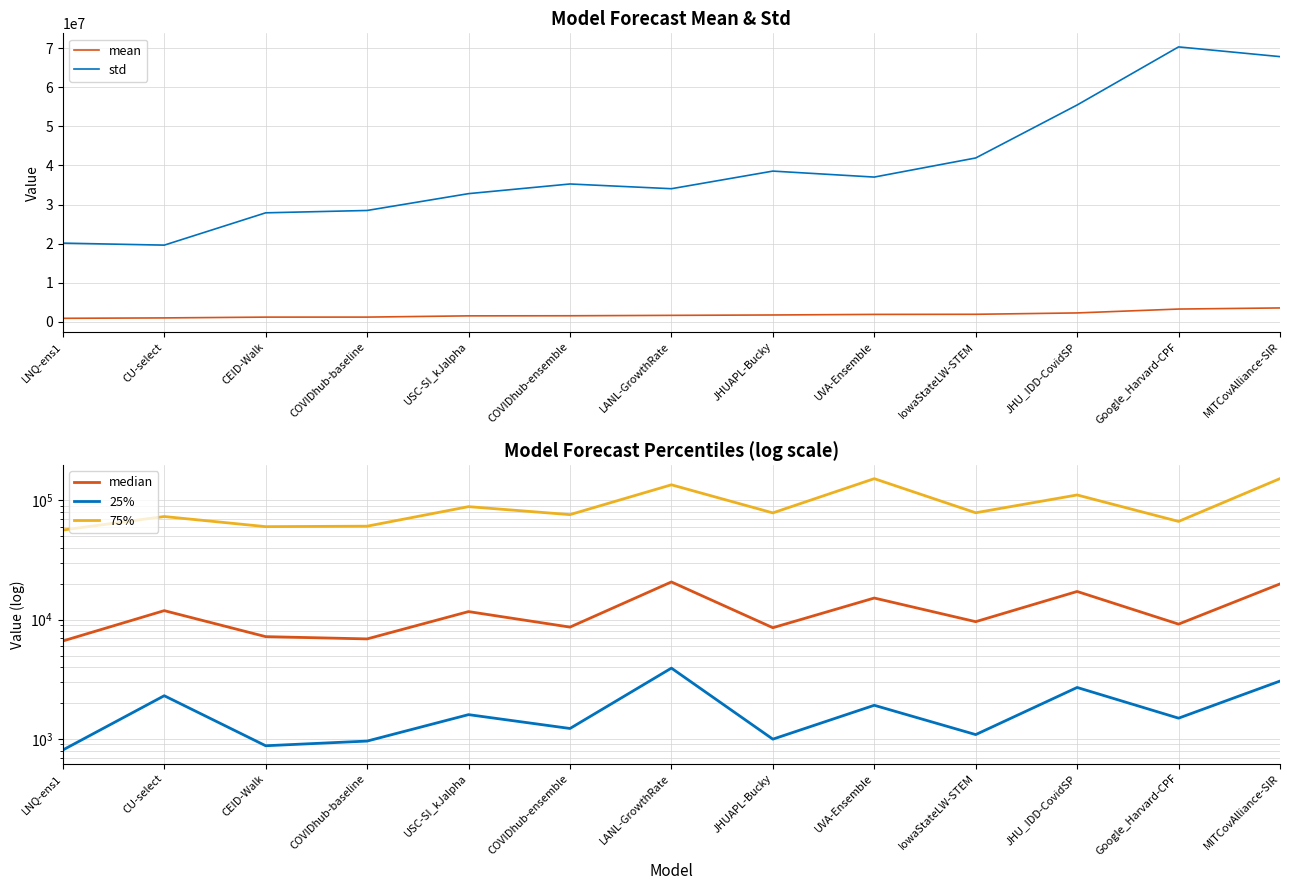

Where is the first local minimum for std?

CU-select